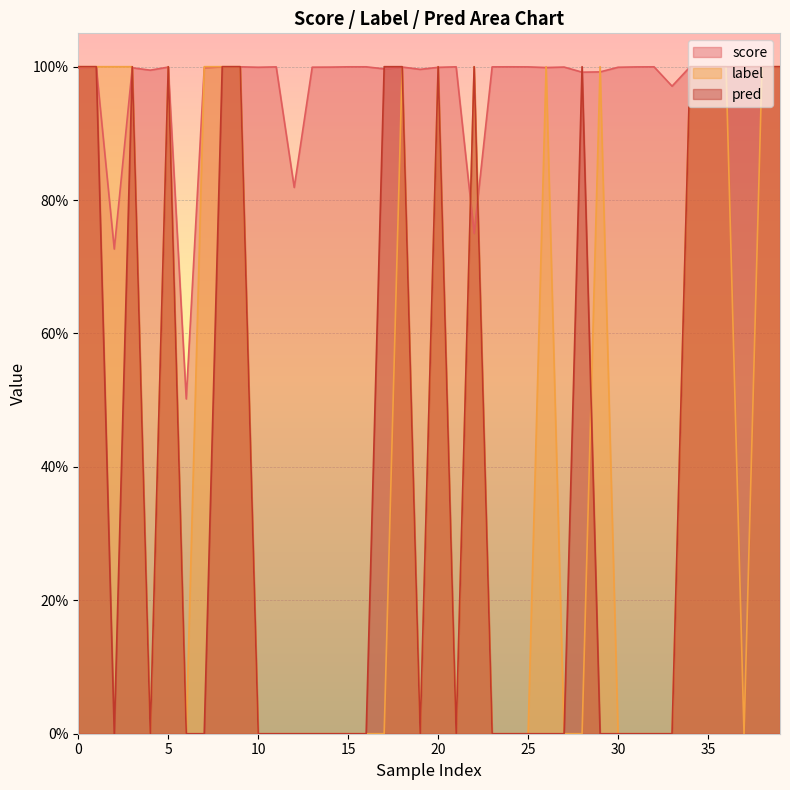

Between which two adjacent categories do score and pred first intersect?

5 and 10